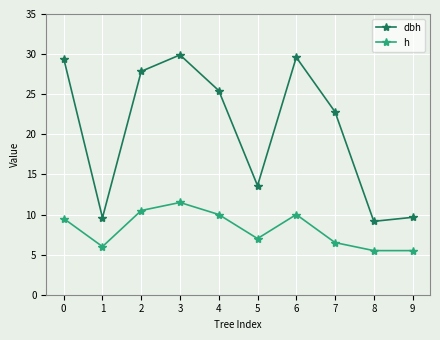

What is the sum of all h values?

82.0